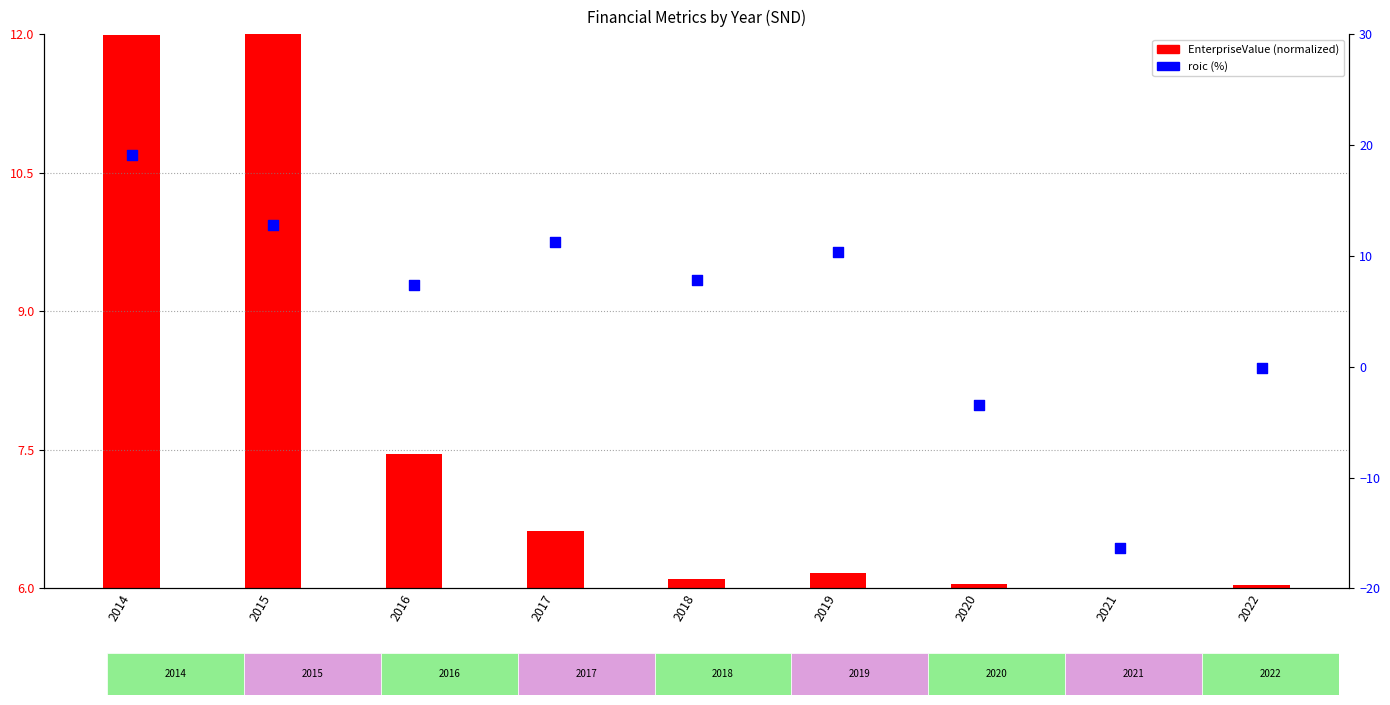

Which series reaches the minimum Y coordinate?

roic (%)